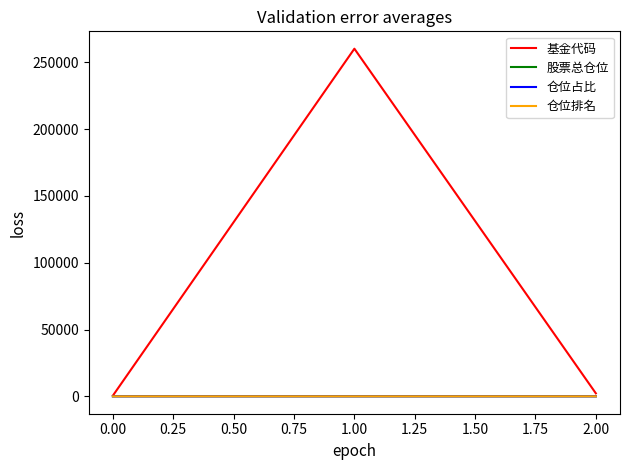

What are all the series names shown in the legend?

基金代码, 股票总仓位, 仓位占比, 仓位排名